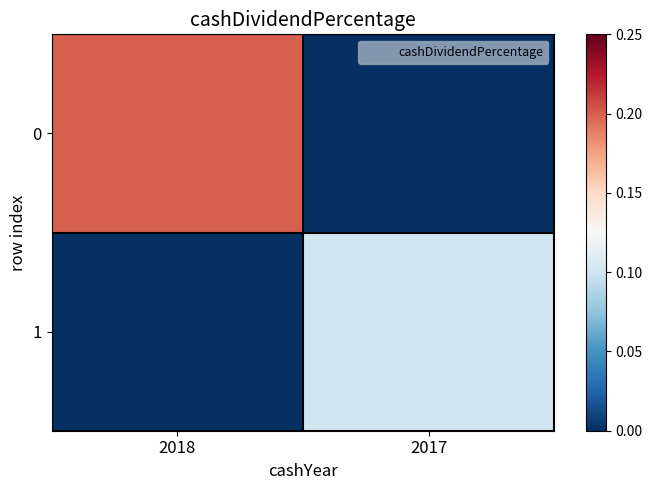

Rank the series by their average value, from lowest to highest.

1, 0